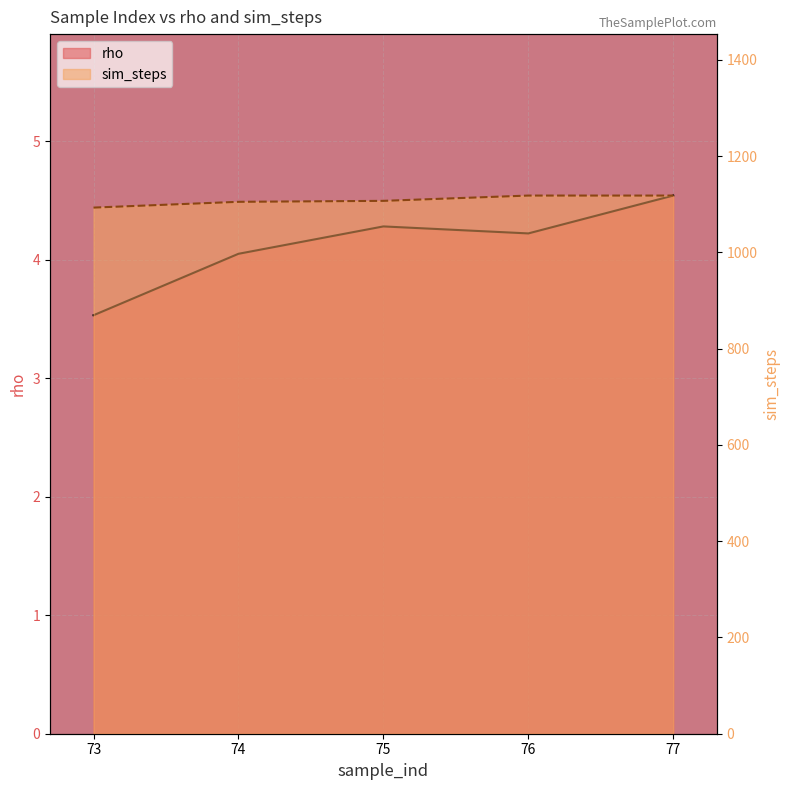

What is the maximum value for rho?

4.5